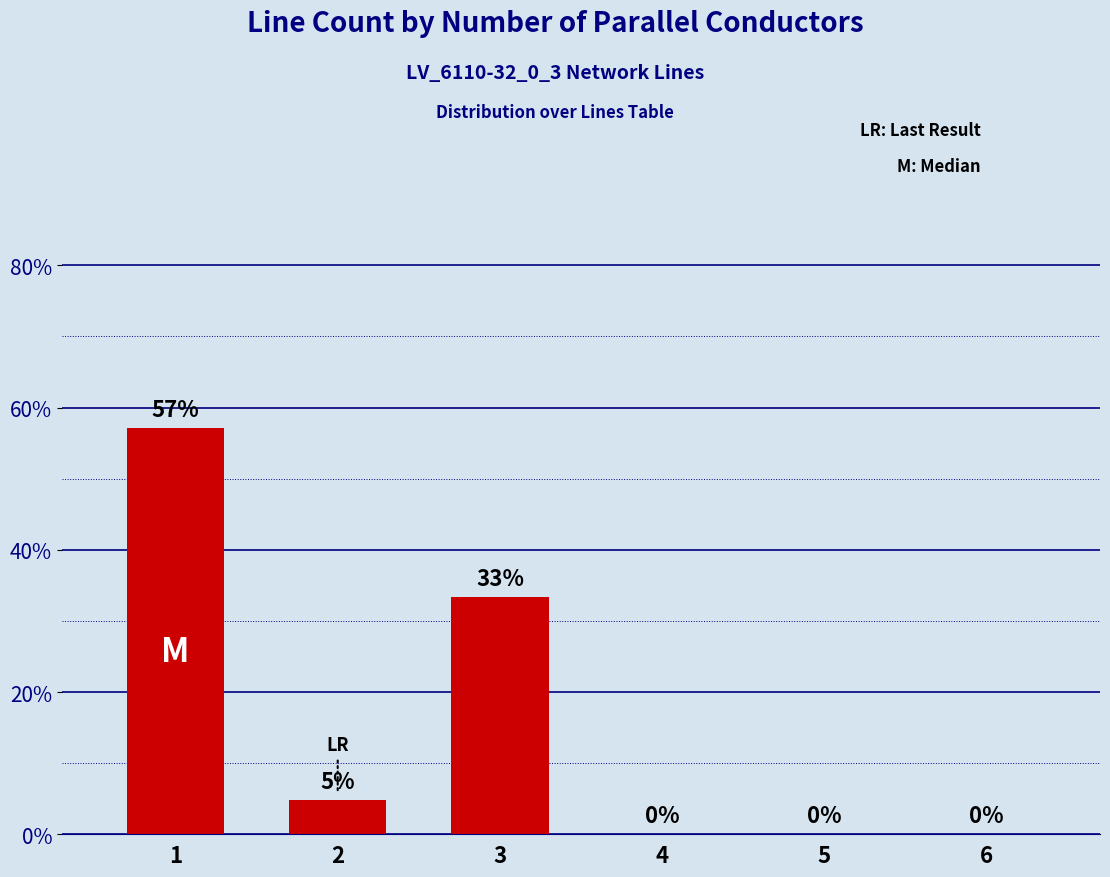

True or false: the data shows -0.2 at 4.

False